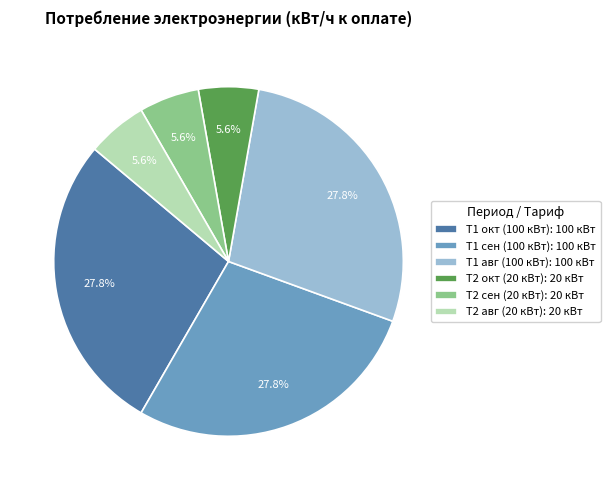

Does Т2 окт (20 кВт): 20 кВт account for over 50% of the chart?

No